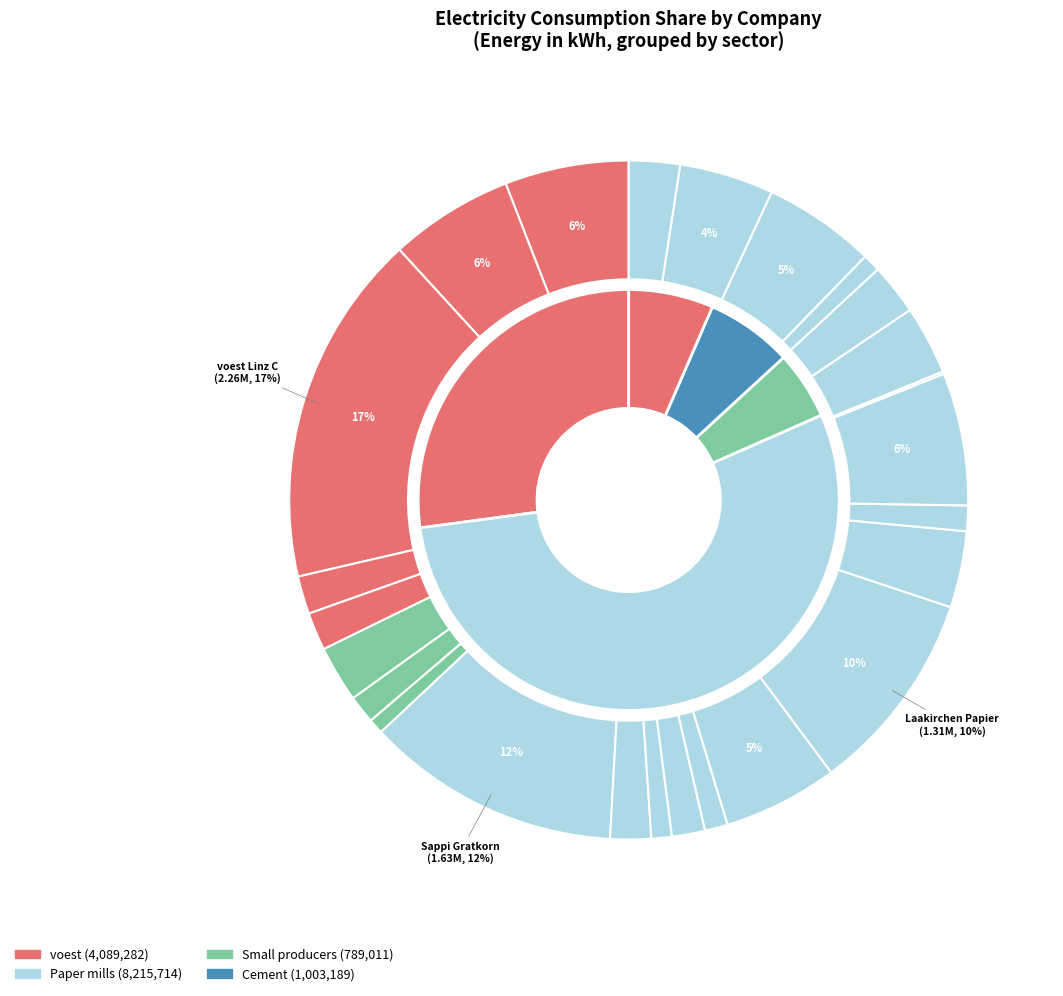

Which category has the biggest portion of the pie?

voest Linz C